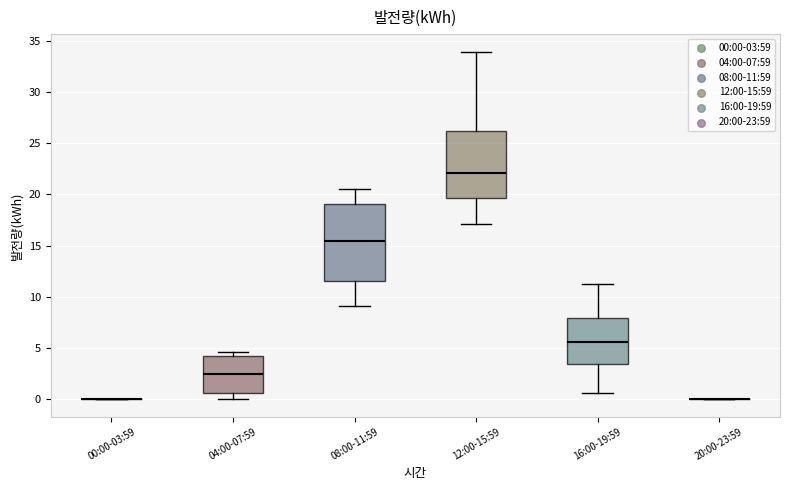

Comparing the boxes themselves (not the whiskers), which one is the tallest?

08:00-11:59